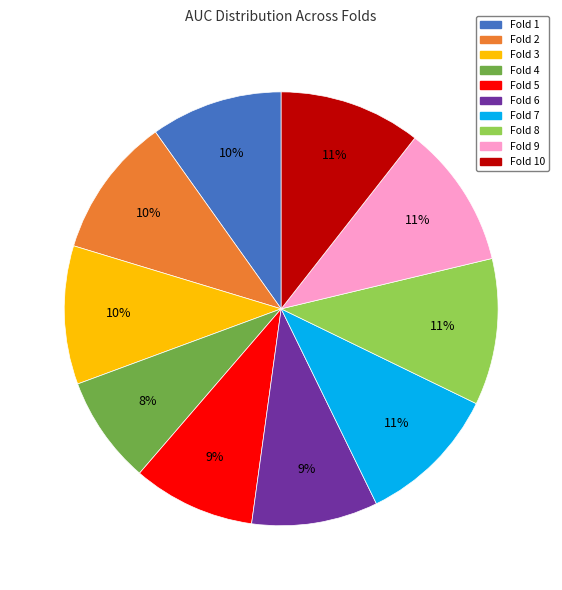

Which slice is the smallest?

Fold 4